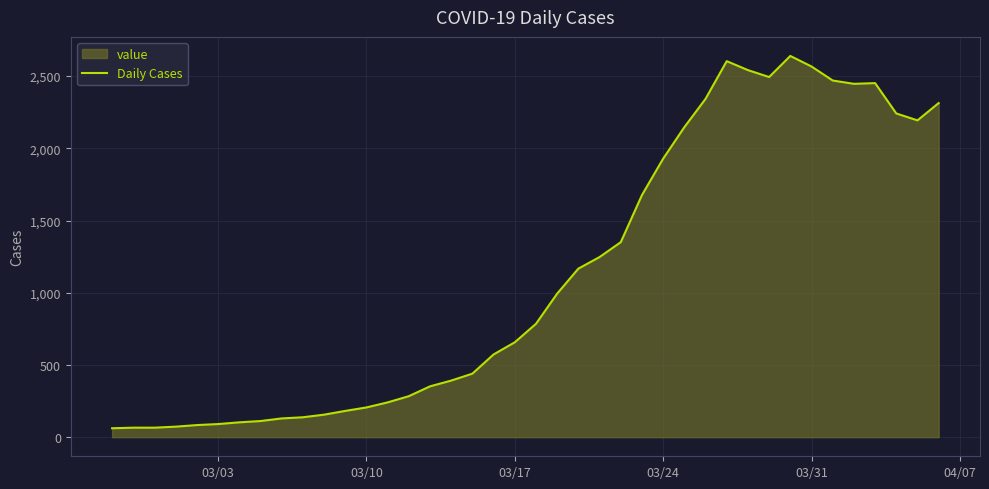

What is the maximum value shown in the chart?

2639